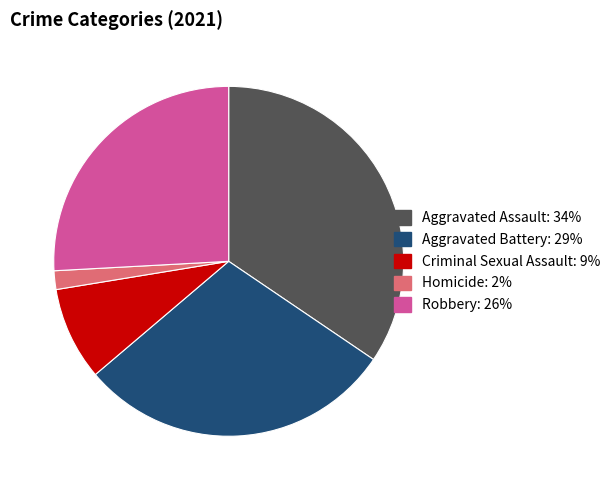

How many slices are in this pie chart?

5